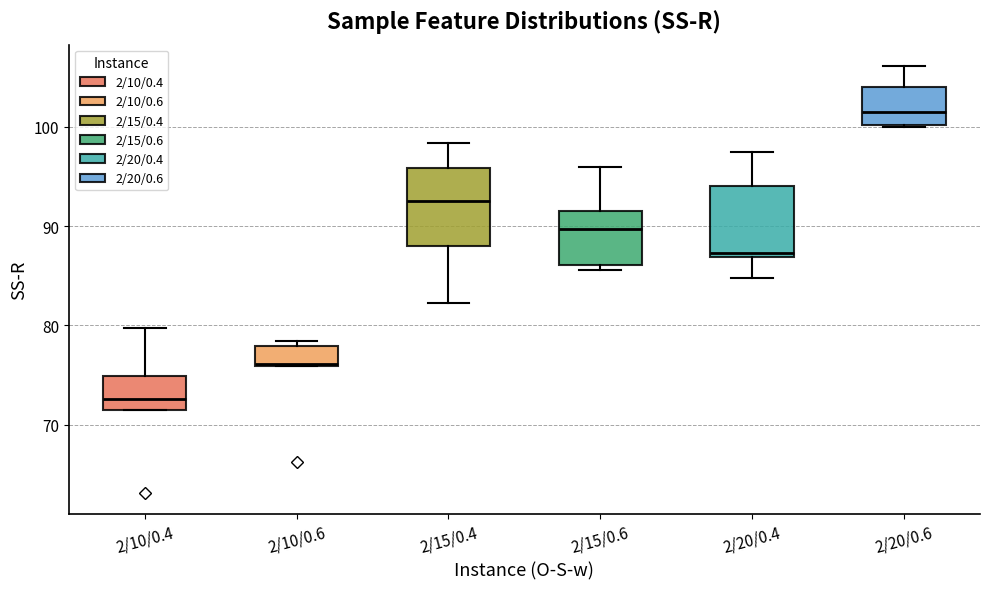

Reading left to right, transcribe this box plot: for each box, give where its median line is, the range the box spans, and where its two whiskers end, as read against the y-axis. The values are not printed on the chart, so give them approximately, as read against the axis.

2/10/0.4: median 73, box 72 to 75, whiskers 72 to 80
2/10/0.6: median 76, box 76 to 78, whiskers 76 to 78 (just above the box's upper edge)
2/15/0.4: median 93, box 88 to 96, whiskers 82 to 98
2/15/0.6: median 90, box 86 to 92, whiskers 86 (just below the box's lower edge) to 96
2/20/0.4: median 87 (just above the box's lower edge), box 87 to 94, whiskers 85 to 97
2/20/0.6: median 102, box 100 to 104, whiskers 100 to 106